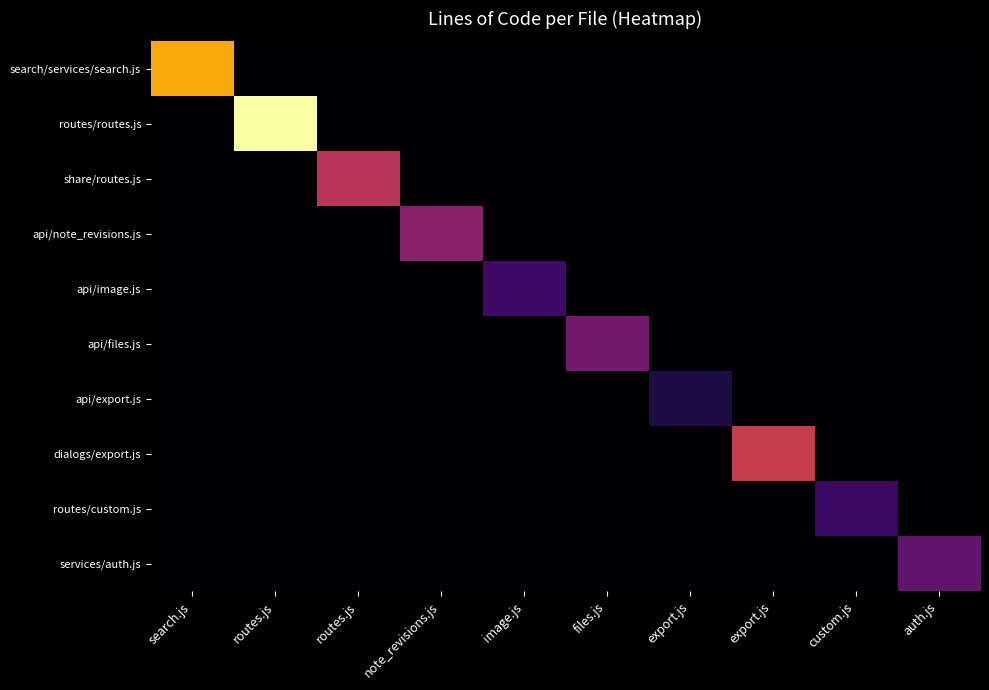

Which has a higher value, note_revisions.js or export.js?

note_revisions.js